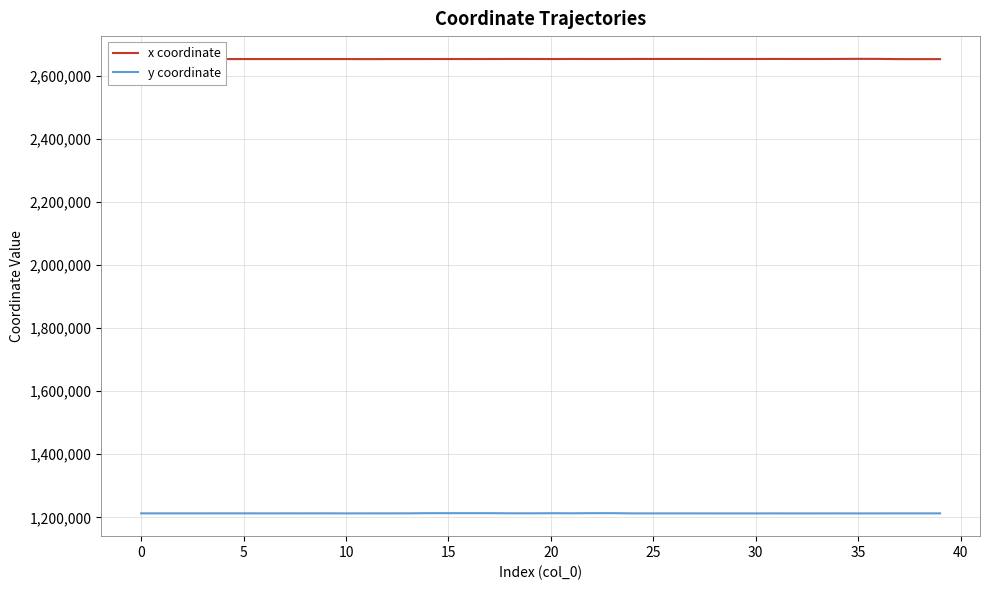

What is the maximum value for x coordinate?

2653459.4